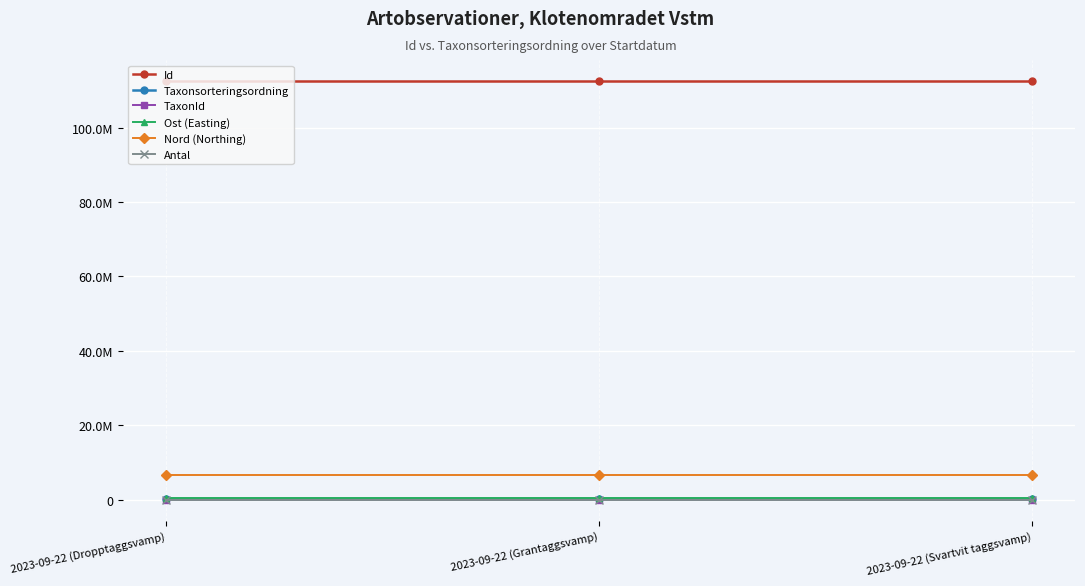

Is this an area chart (filled region under the line)?

No